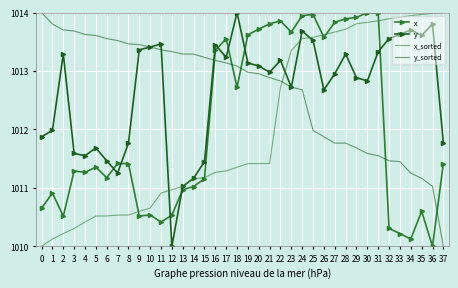

After their last crossing, which series has the higher values: y or y_sorted?

y